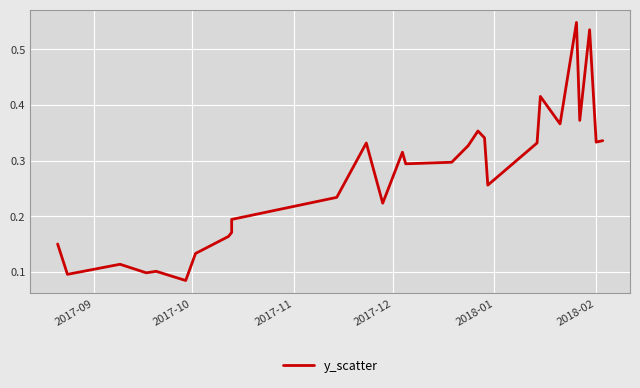

True or false: the data shows 0.3 at 12.

False